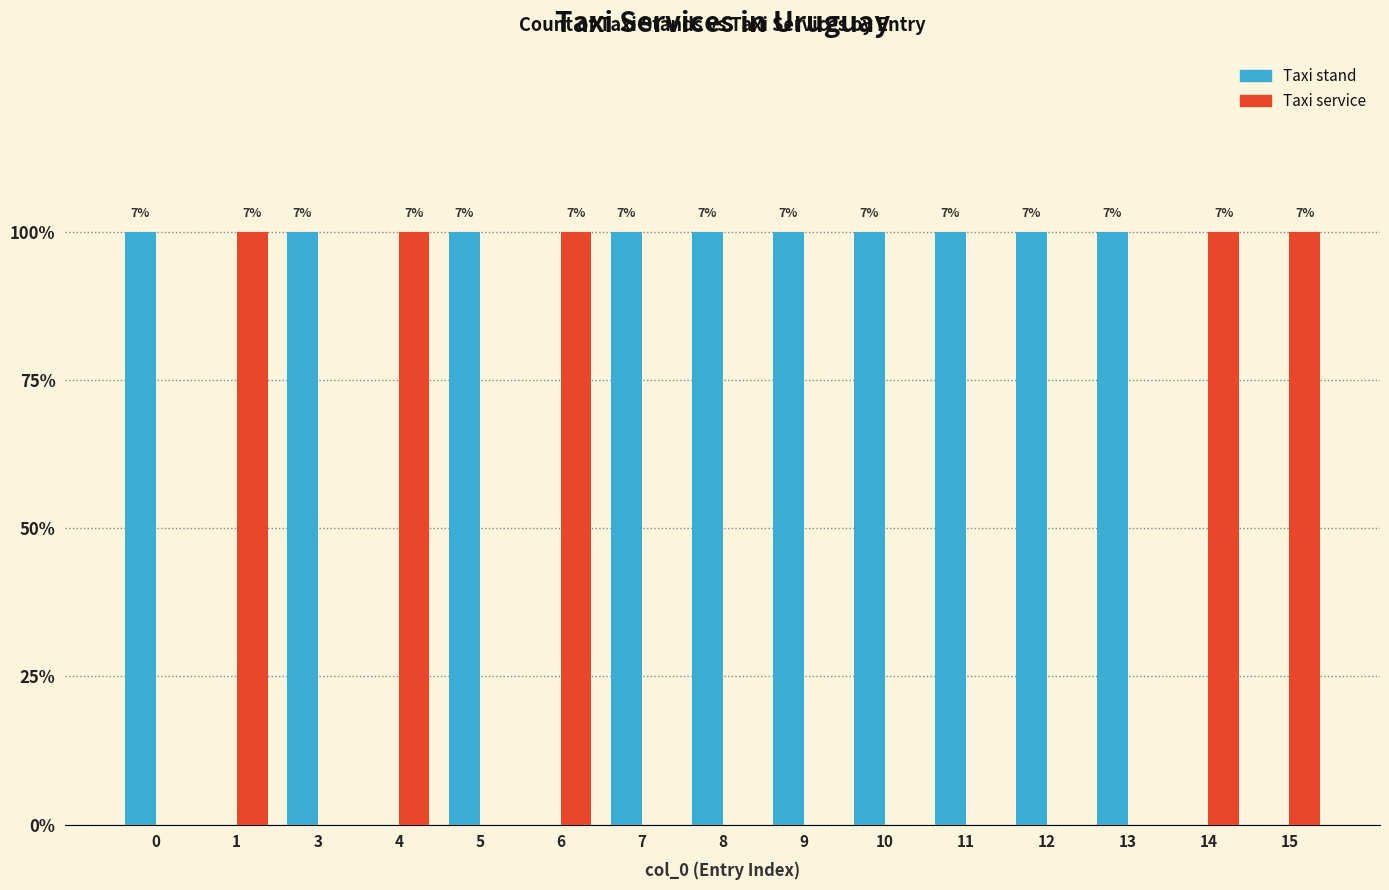

What is the sum of all Taxi stand values?

10